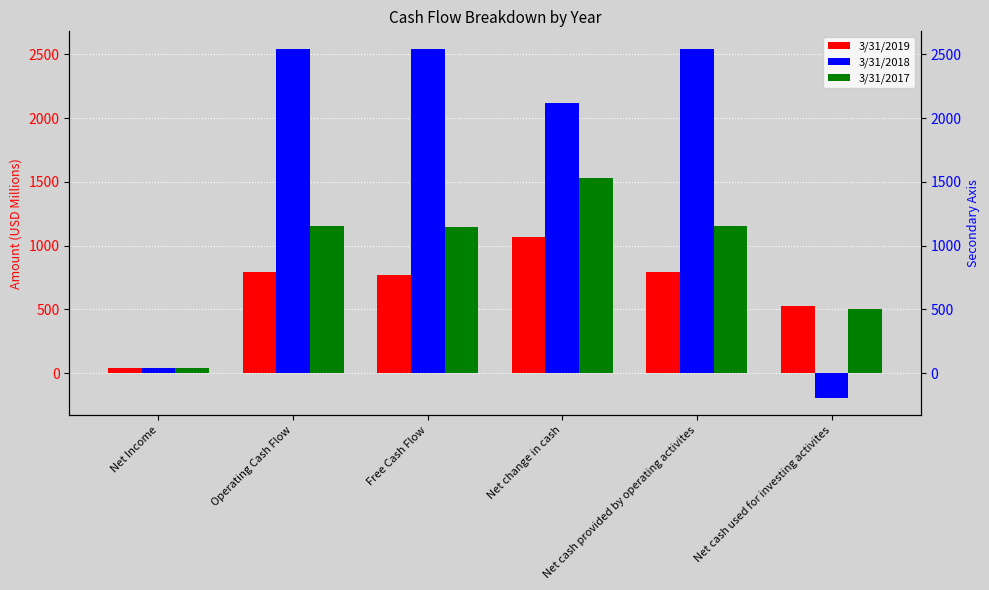

How many categories are shown in the chart?

6